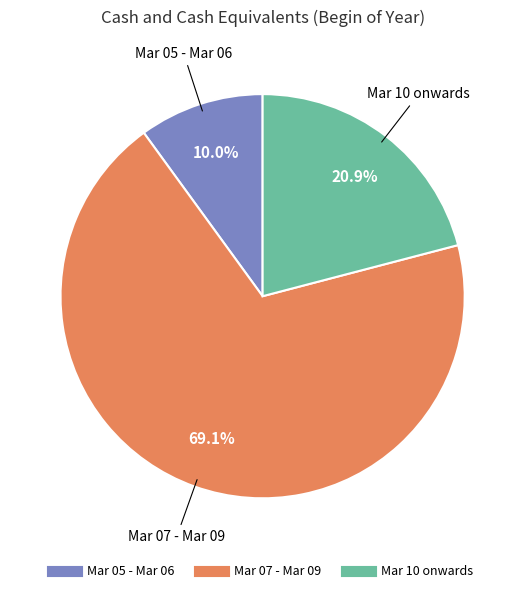

To the nearest percent, what is the difference between the largest and smallest slice percentages?

59%